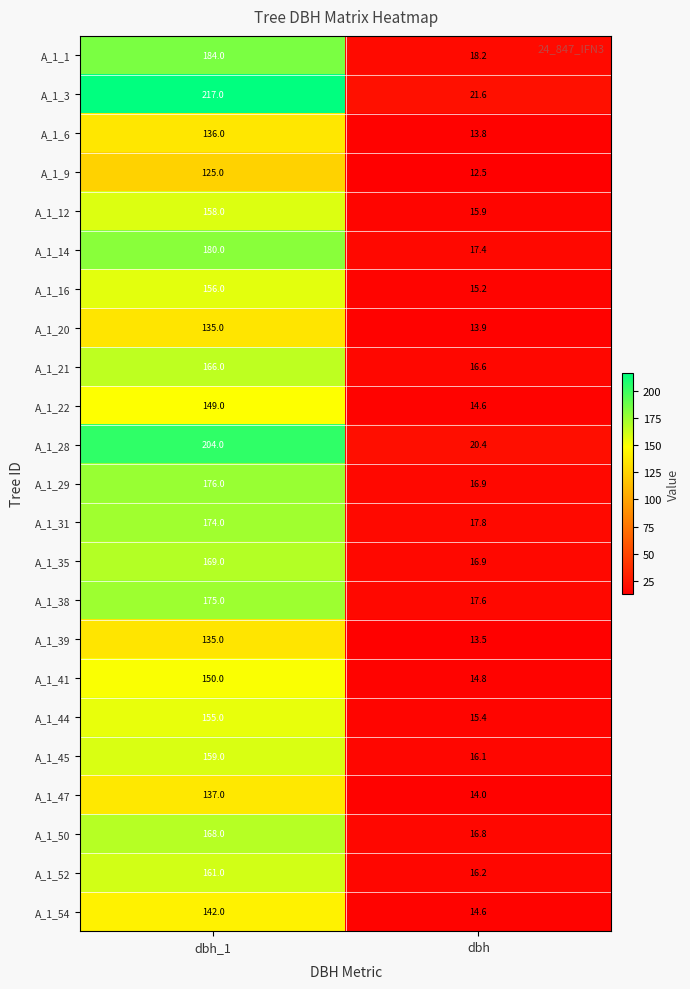

What is the average value of the A_1_28 series?

112.2